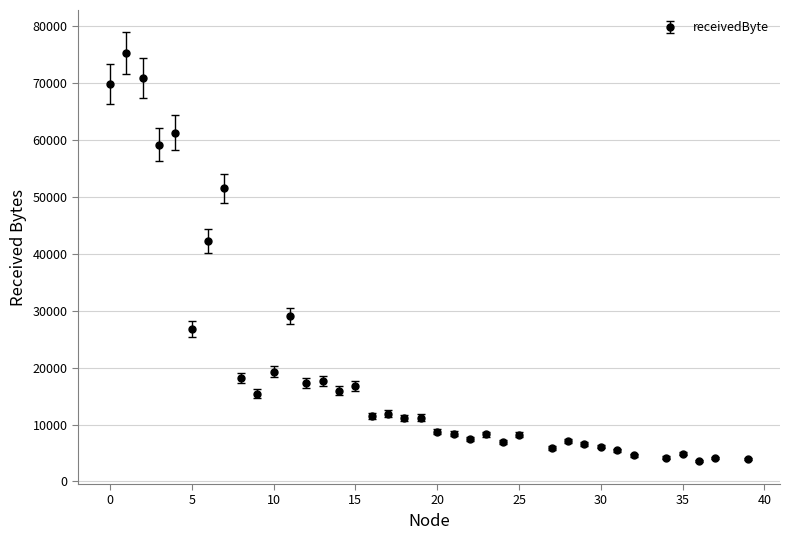

True or false: there are more than 2 points higher than both neighbors.

True